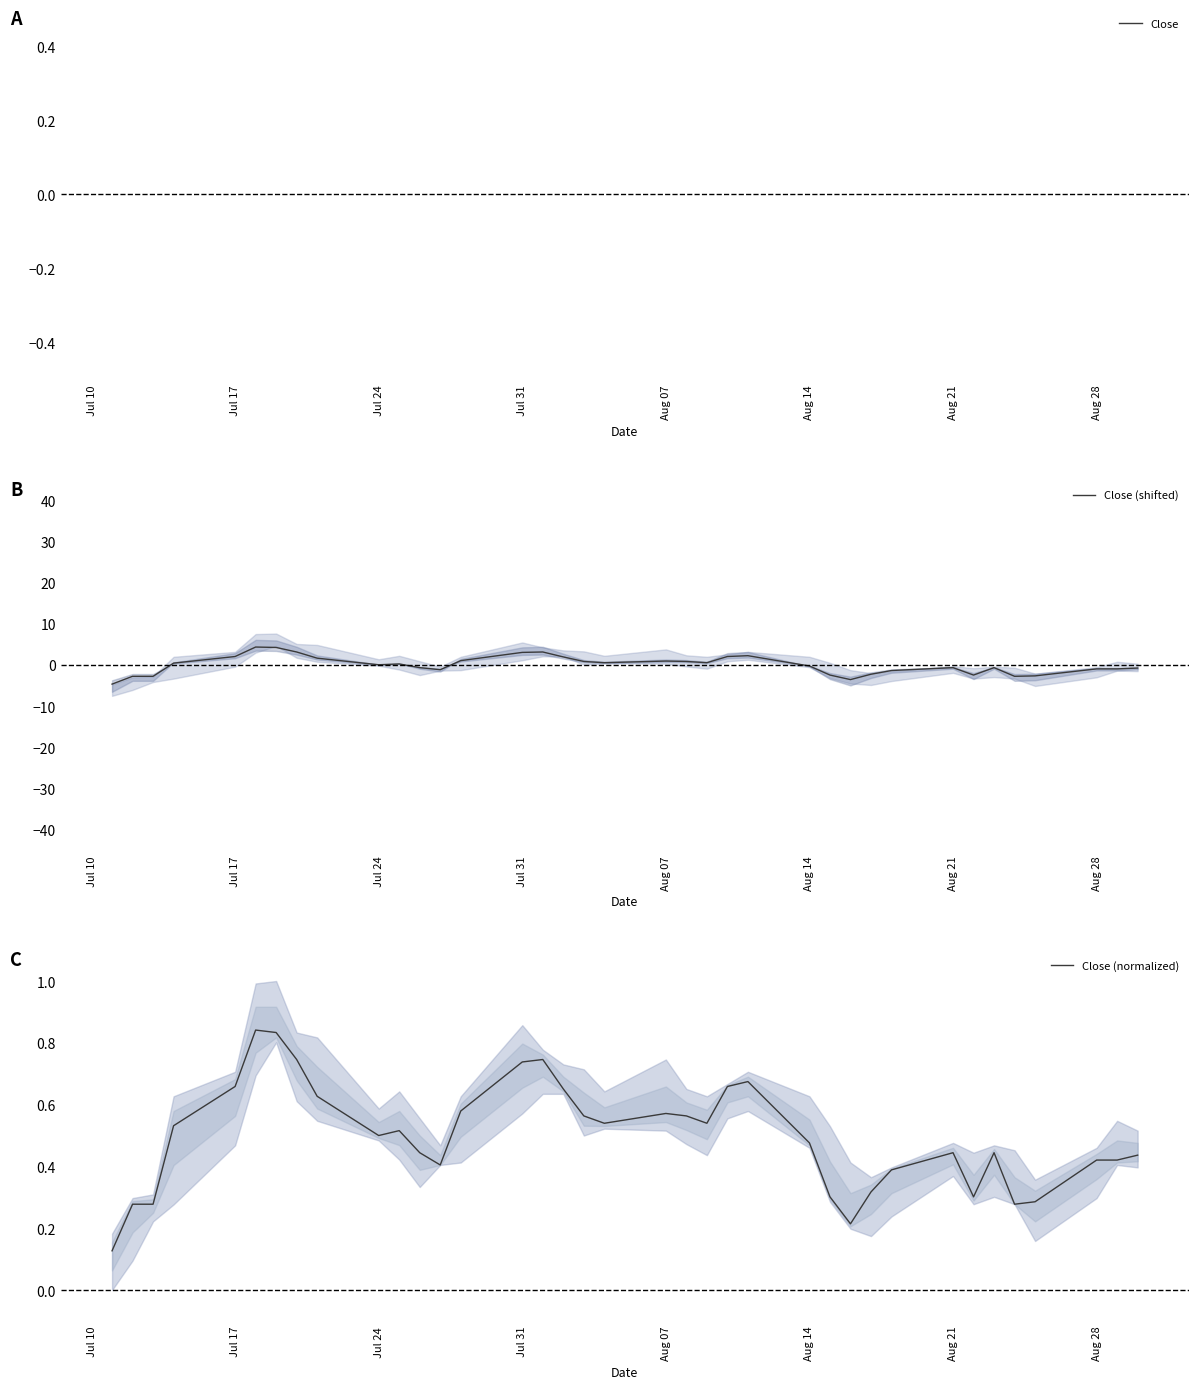

What is the highest value of the Close (shifted) series?

4.4